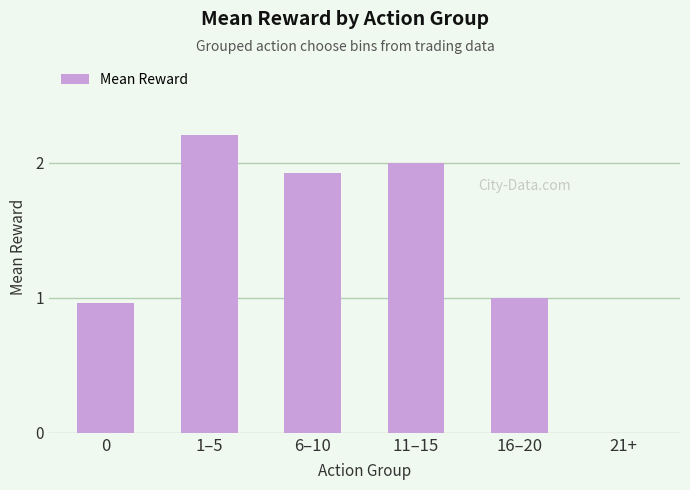

At which label is the value closest to 1?

16–20